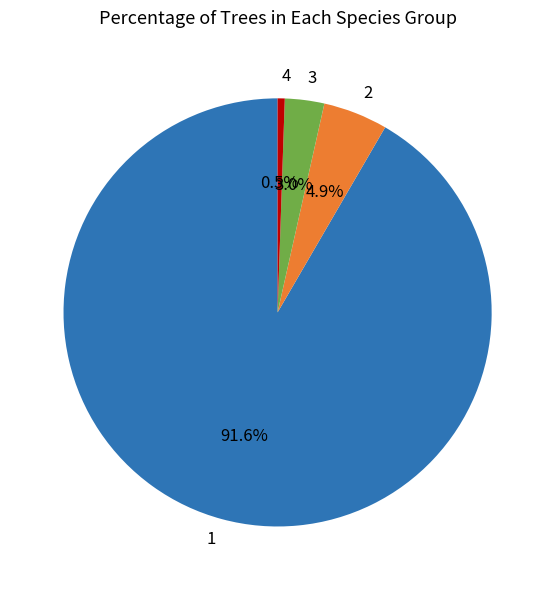

Is there any slice that represents more than half of the pie?

Yes